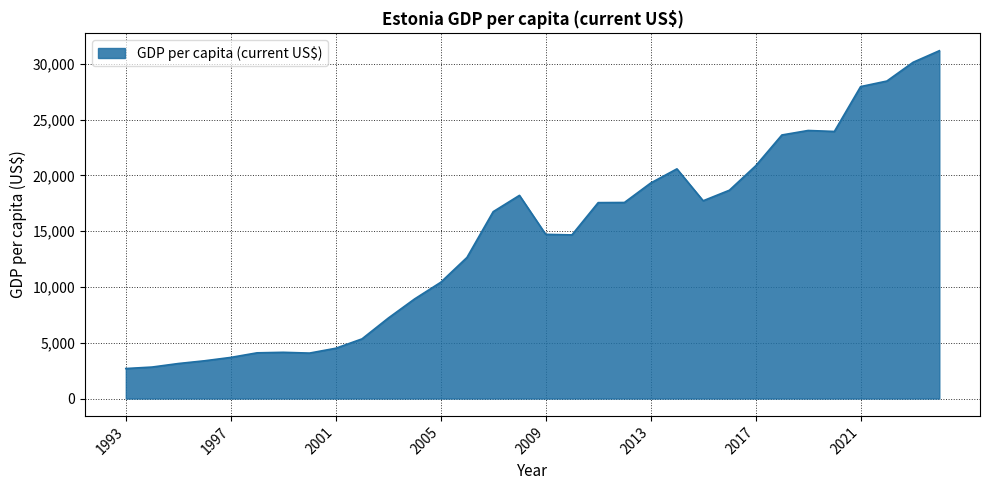

How many lines are shown in the chart?

1